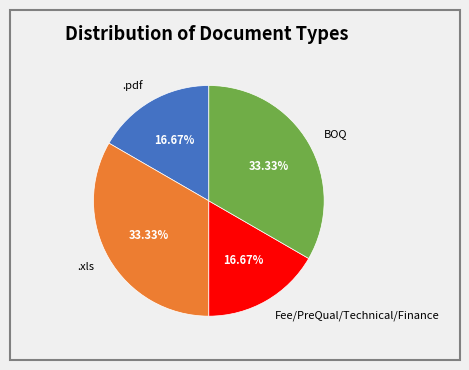

Is there a majority slice in this chart?

No